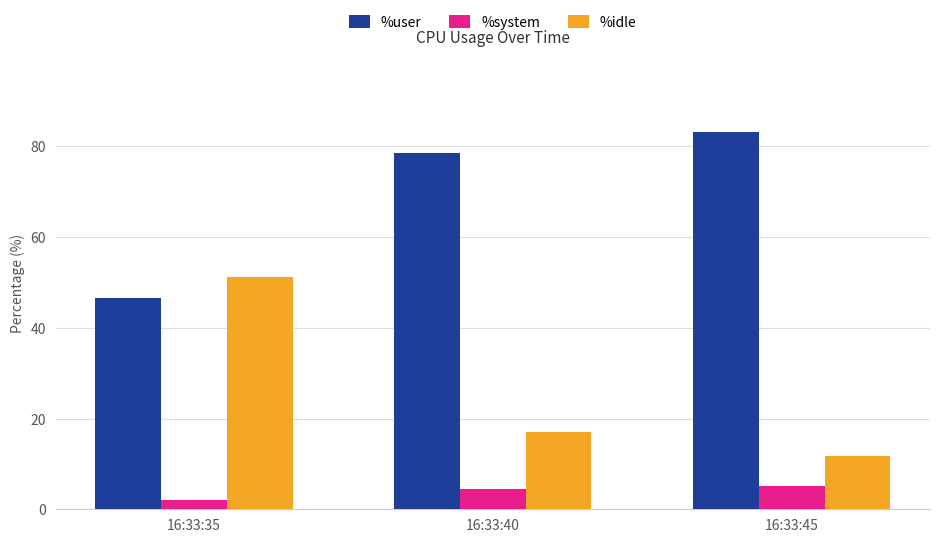

Reading left to right, transcribe all the data shown in this chart.

%user: 16:33:35=46.6	16:33:40=78.5	16:33:45=83.1
%system: 16:33:35=2.0	16:33:40=4.4	16:33:45=5.0
%idle: 16:33:35=51.3	16:33:40=17.0	16:33:45=11.8